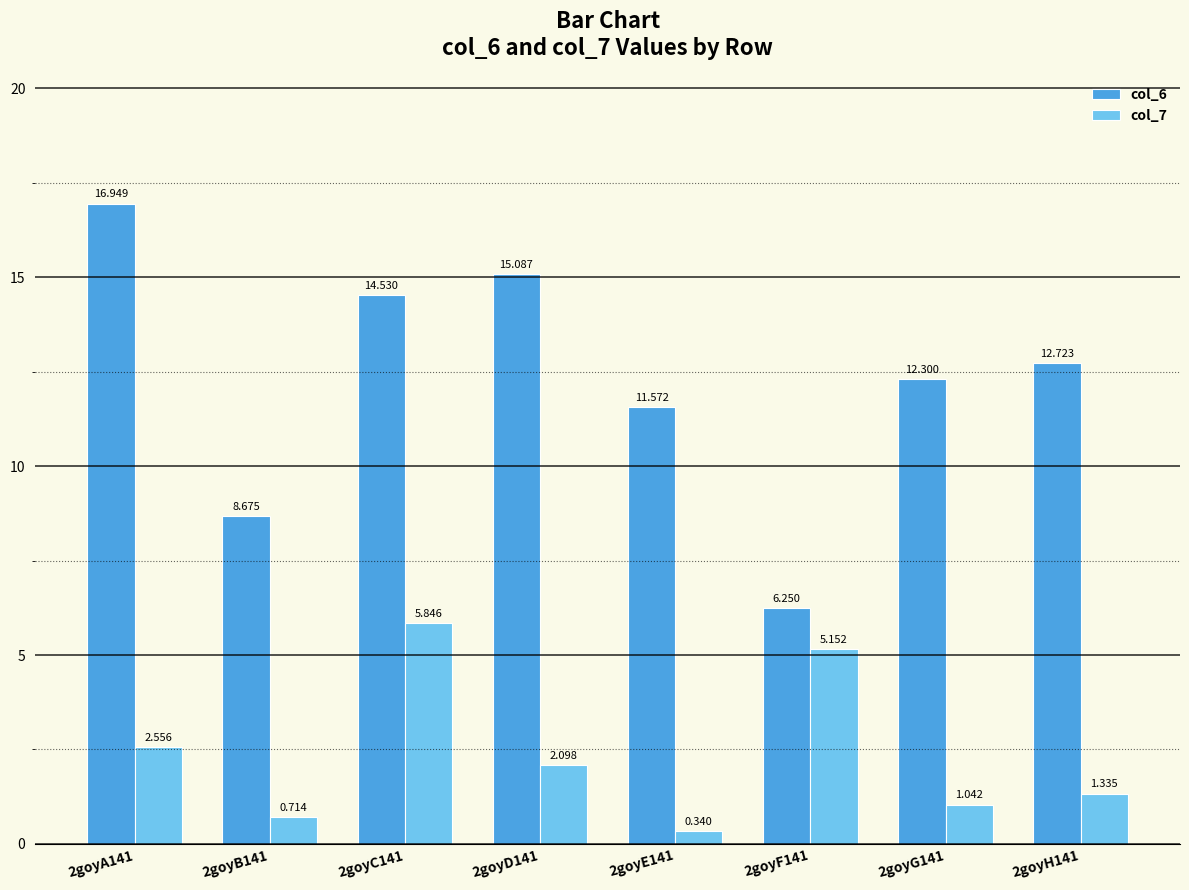

How many series are shown in this chart?

2